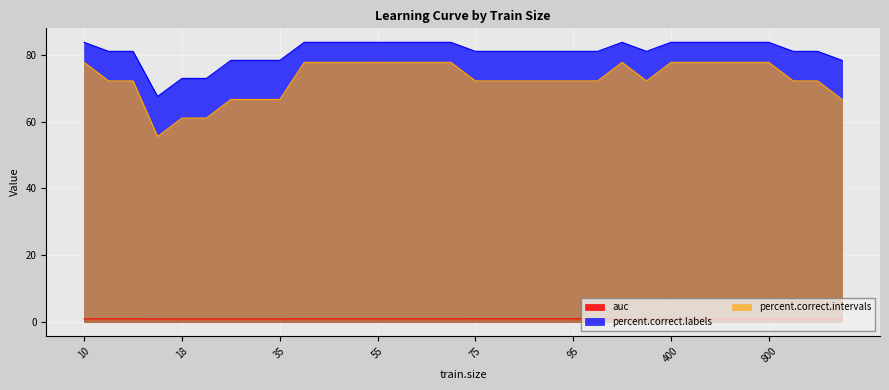

Where does the percent.correct.labels series first go above 81?

10